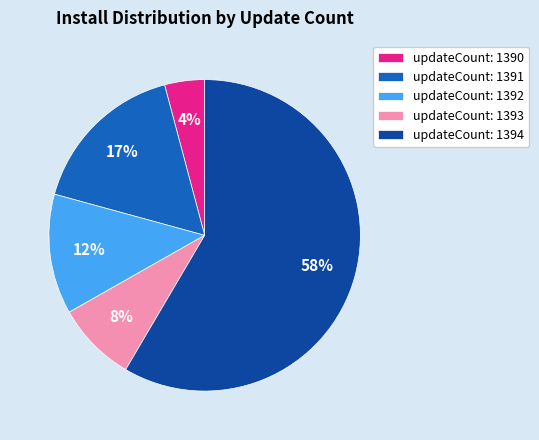

To the nearest percent, what percentage of the pie is updateCount: 1393?

8%